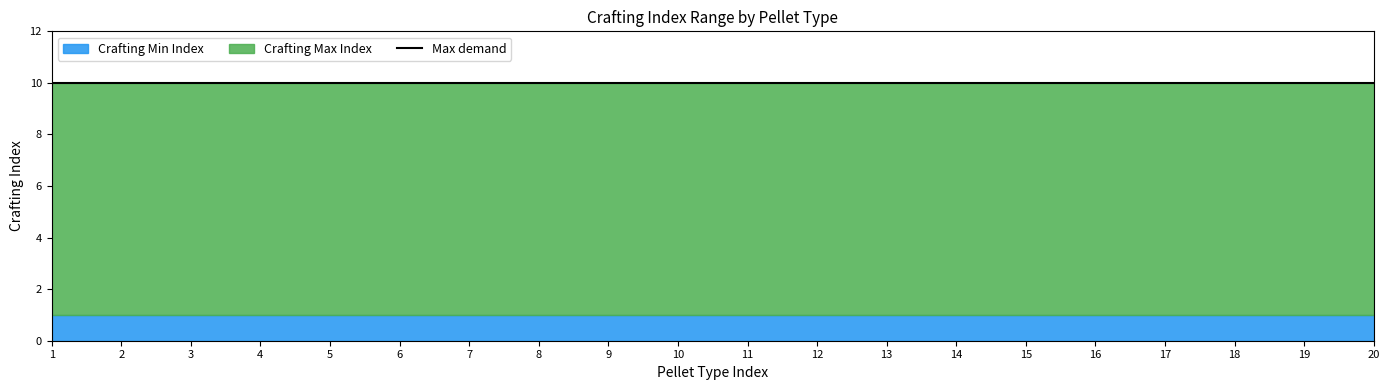

Reading left to right, what are all the values shown in this chart?

Crafting Min Index: Acrylic-Formaldehyde=1	Acrylonitrile-Butadiene-Styrene=1	Alkyd Resin=1	Amorphous PolyEthylene Terephthalate=1	Bromine Isobutylene-Isoprene Rubber=1	Cellulose Diacetate=1	Cellulose Triacetate=1	Cellulosic=1	Chitin=1	Chlorine Isobutylene-Isoprene Rubber=1	Epoxy Resin=1	Ethoxylates=1	Ethylene-Propylene Monomer=1	Ethylene-Propylene-Diene Monomer=1	Ethylene-Vinyl Acetate=1	High Density PolyEthylene=1	Hydrogenated Nitrile-Butadiene Rubber=1	Isobutylene-Isoprene Rubber=1	Lignin=1	Linear Low-Density PolyEthylene=1
Crafting Max Index: Acrylic-Formaldehyde=10	Acrylonitrile-Butadiene-Styrene=10	Alkyd Resin=10	Amorphous PolyEthylene Terephthalate=10	Bromine Isobutylene-Isoprene Rubber=10	Cellulose Diacetate=10	Cellulose Triacetate=10	Cellulosic=10	Chitin=10	Chlorine Isobutylene-Isoprene Rubber=10	Epoxy Resin=10	Ethoxylates=10	Ethylene-Propylene Monomer=10	Ethylene-Propylene-Diene Monomer=10	Ethylene-Vinyl Acetate=10	High Density PolyEthylene=10	Hydrogenated Nitrile-Butadiene Rubber=10	Isobutylene-Isoprene Rubber=10	Lignin=10	Linear Low-Density PolyEthylene=10